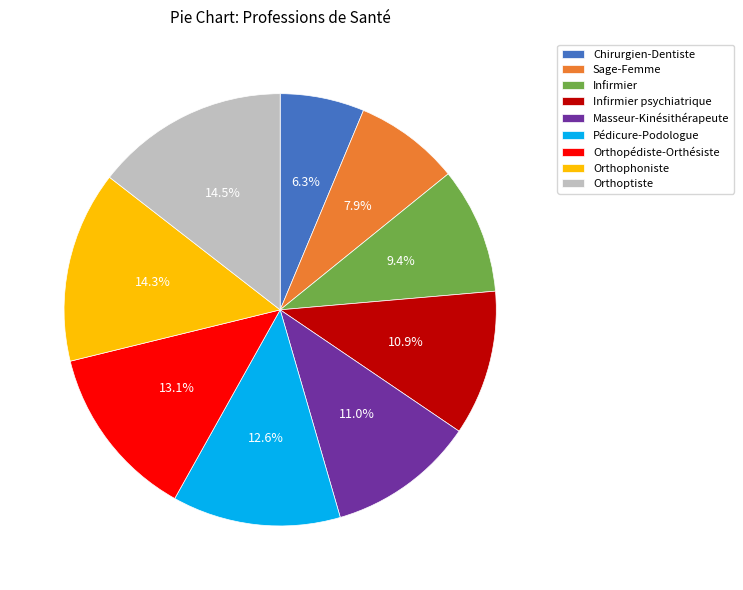

To the nearest percent, what is the difference between the largest and smallest slice percentages?

8%